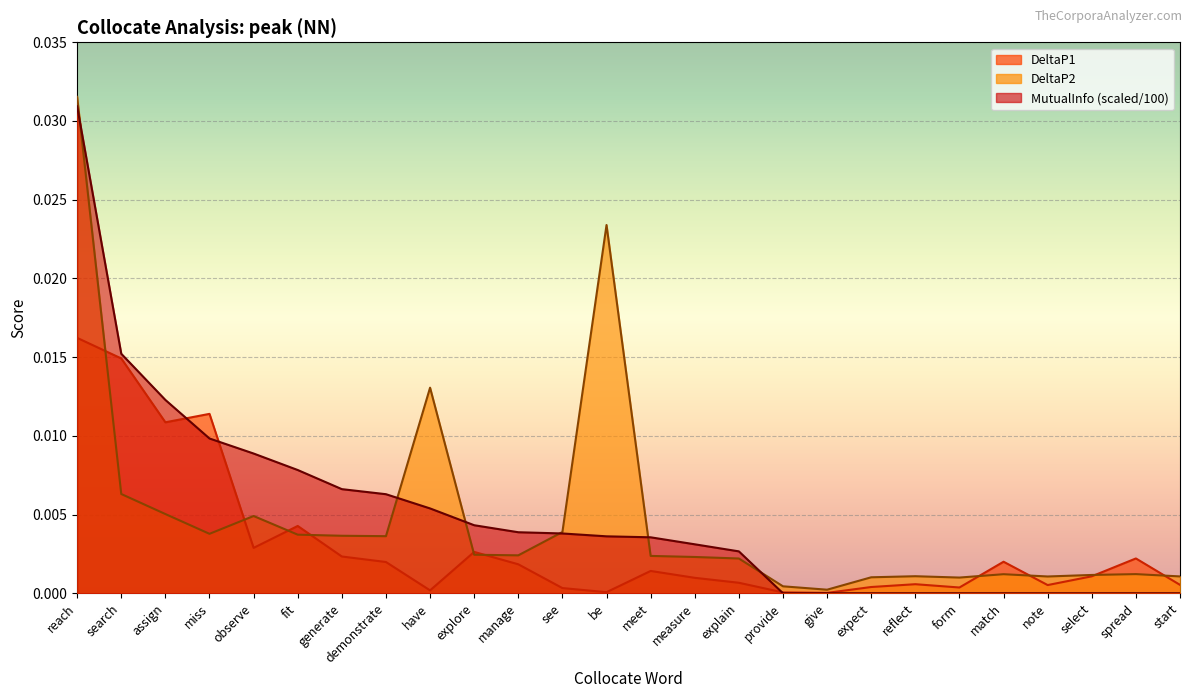

True or false: DeltaP1 has a value of 0.0 at match.

False